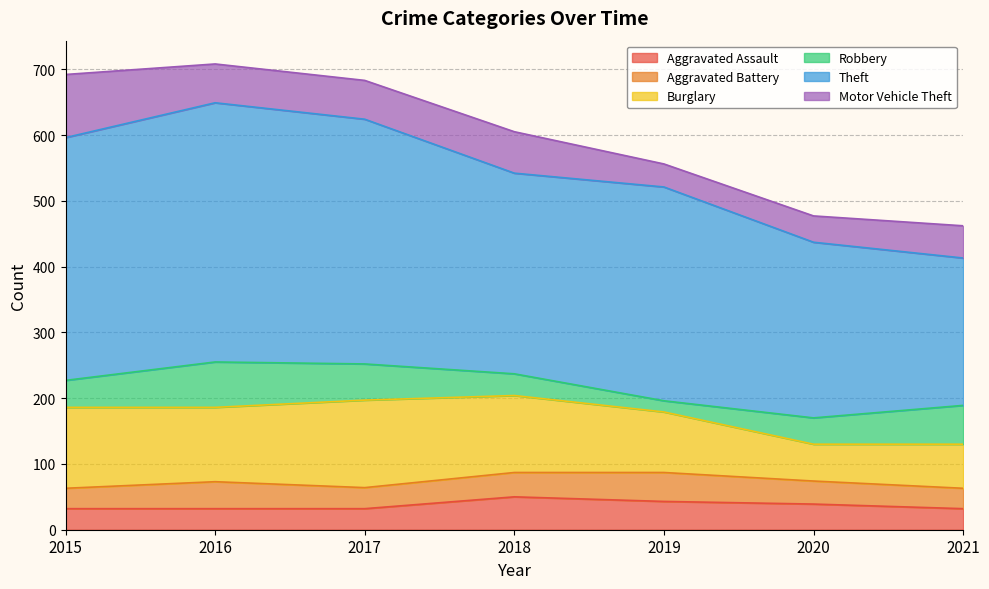

Reading right to left, list all the values displayed in this chart.

Aggravated Assault: 2021=32	2020=39	2019=43	2018=50	2017=32	2016=32	2015=32
Aggravated Battery: 2021=31	2020=35	2019=44	2018=37	2017=32	2016=41	2015=31
Burglary: 2021=67	2020=56	2019=92	2018=117	2017=133	2016=113	2015=123
Robbery: 2021=59	2020=40	2019=17	2018=33	2017=55	2016=69	2015=41
Theft: 2021=224	2020=267	2019=325	2018=305	2017=372	2016=394	2015=369
Motor Vehicle Theft: 2021=49	2020=40	2019=35	2018=63	2017=59	2016=59	2015=96